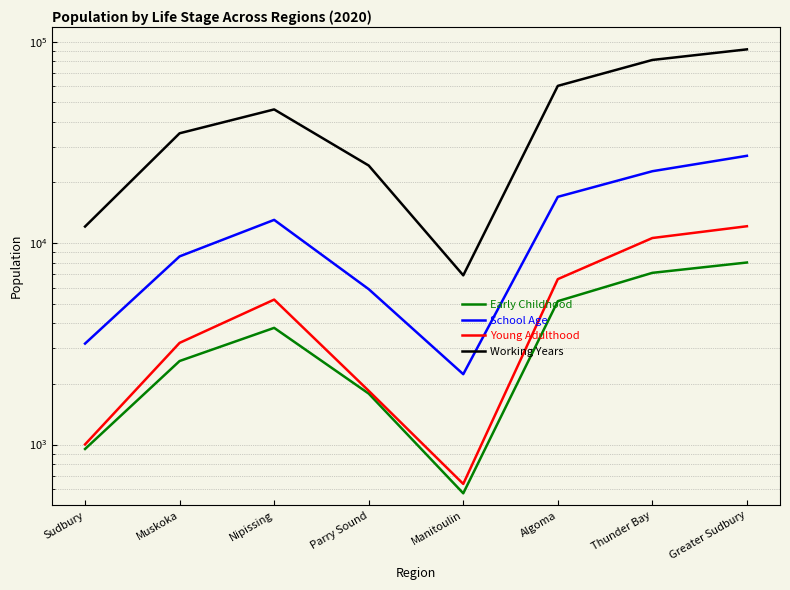

What is the difference between the second highest and minimum values in the Young Adulthood series?

9962